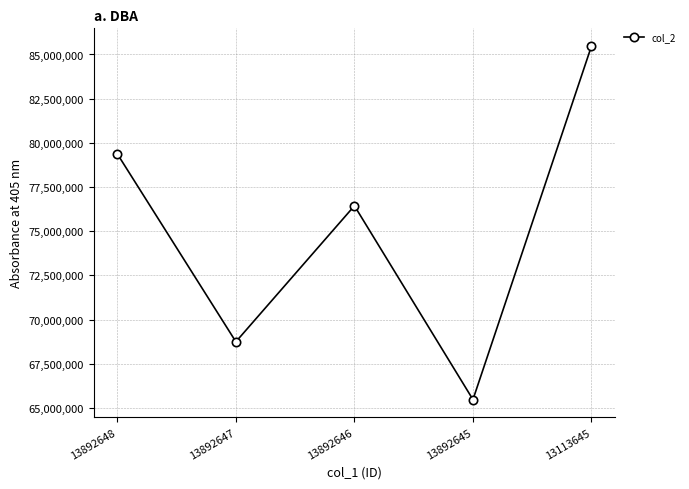

Reading right to left, transcribe all the data shown in this chart.

13113645=85478912	13892645=65478912	13892646=76440489	13892647=68749514	13892648=79372469